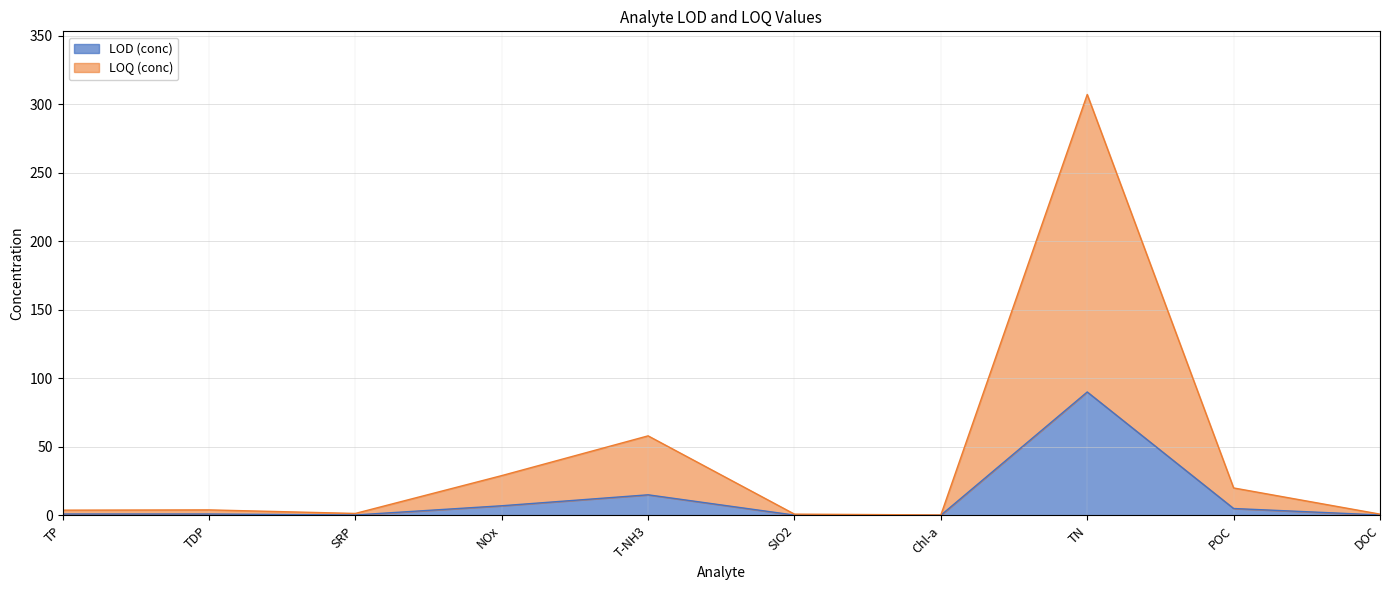

Which series has the largest range (max minus min)?

LOQ (conc)